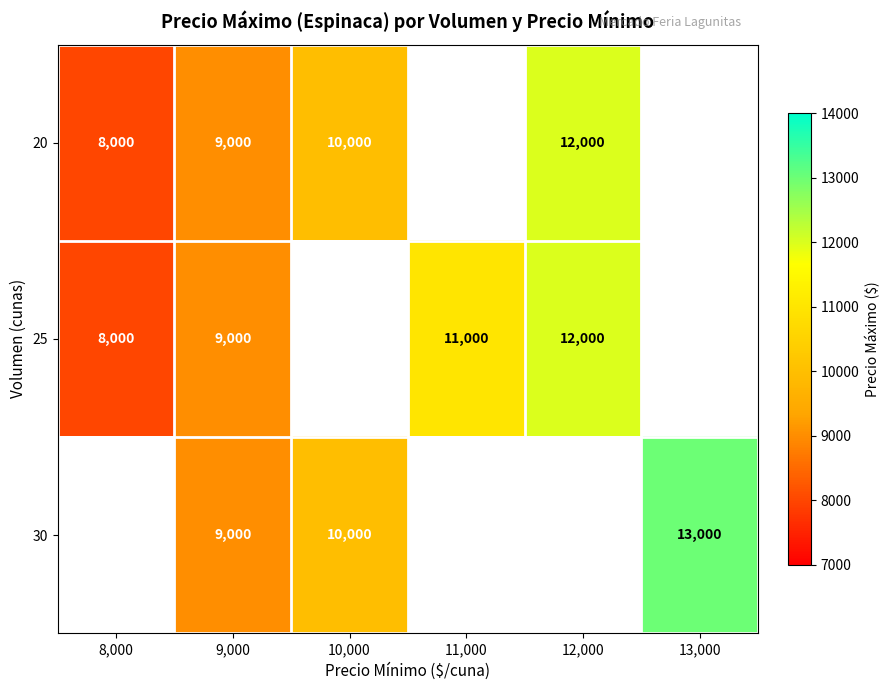

The 25 series shows 21273 at 12,000. True or false?

False